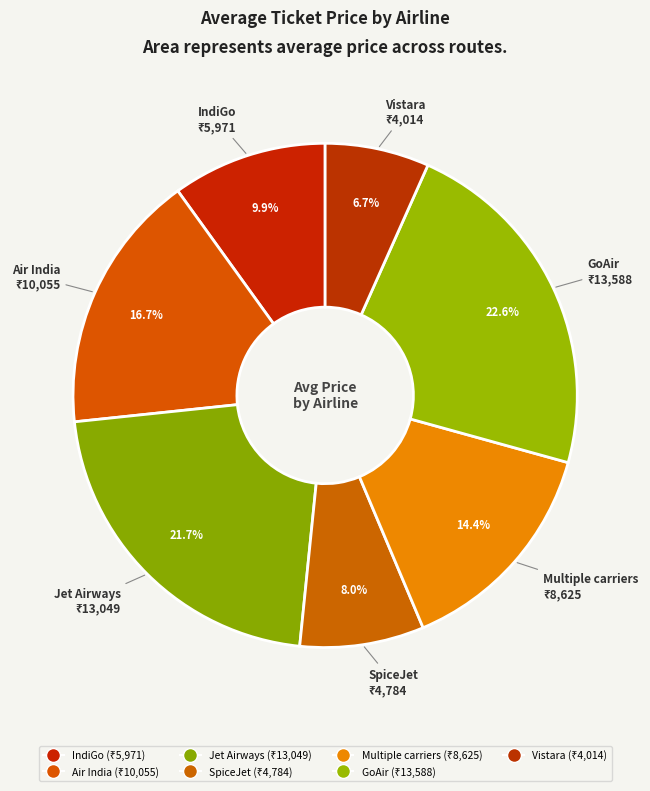

The Vistara slice represents 7% of the pie. True or false?

True